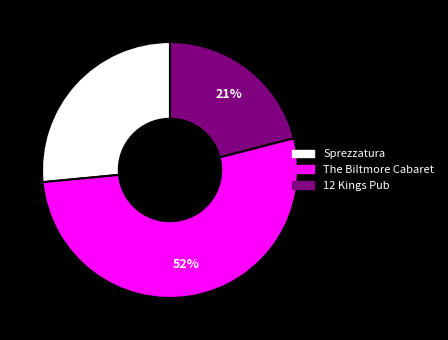

To the nearest percent, what percentage of the pie is 12 Kings Pub?

21%